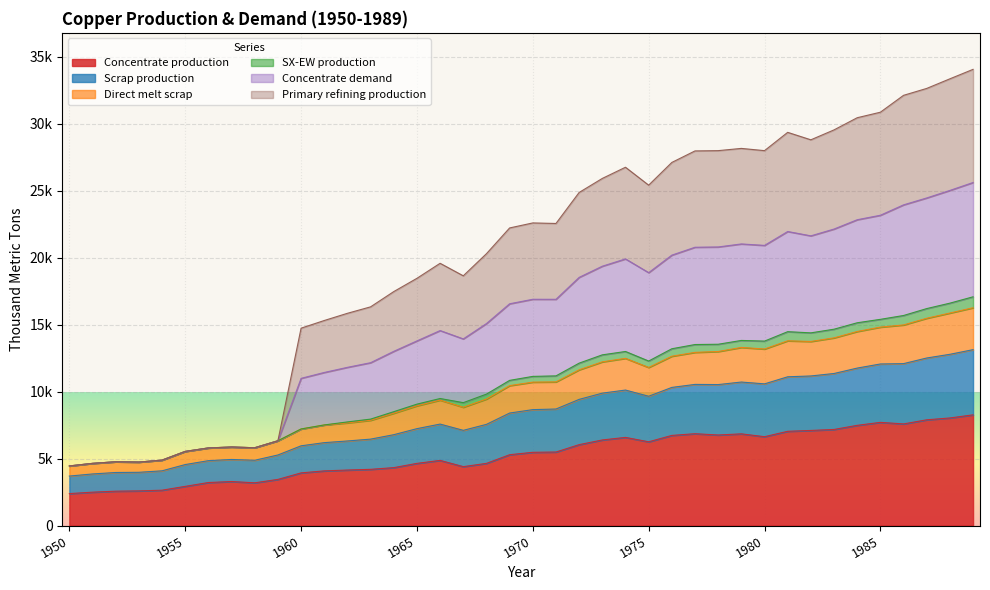

What is the smallest value displayed?

2385.7